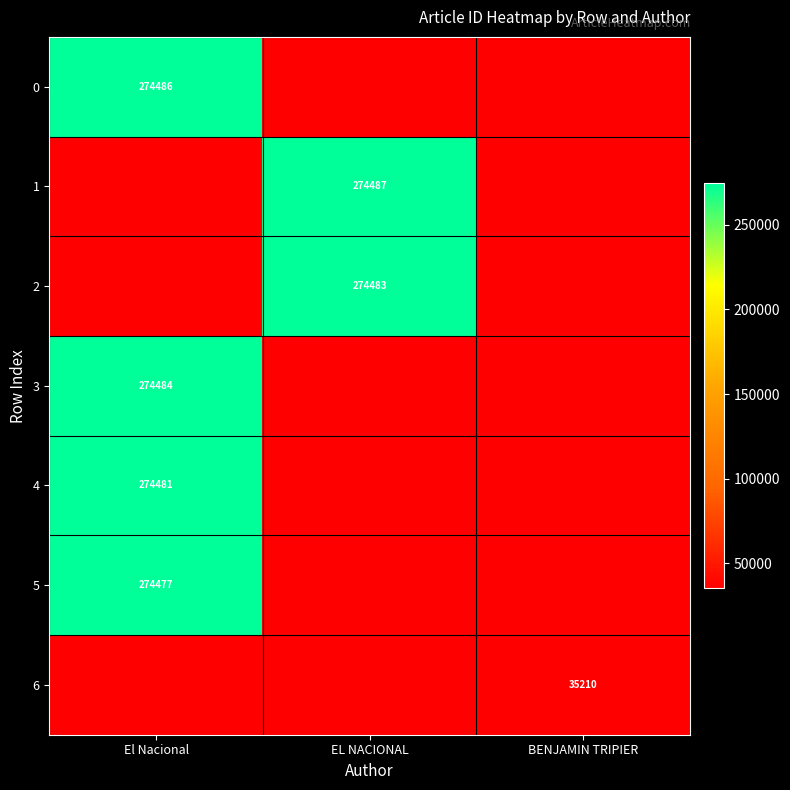

List the labels in order of 5 value, smallest first.

EL NACIONAL, BENJAMIN TRIPIER, El Nacional